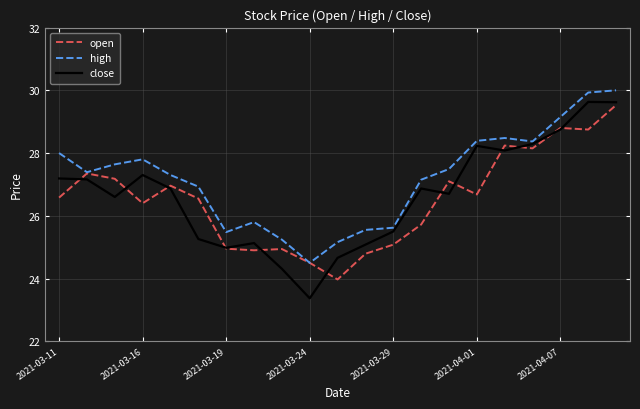

Which series has the widest spread of values?

close